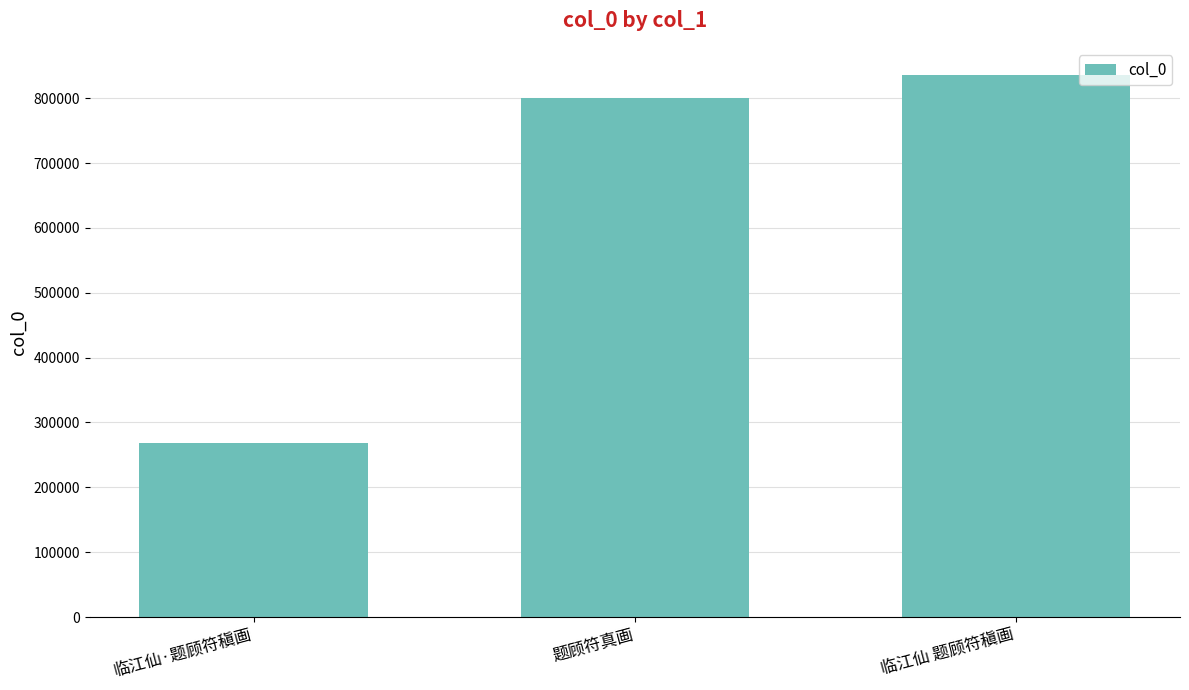

Which category has the highest value across all series?

临江仙 题顾符稹画